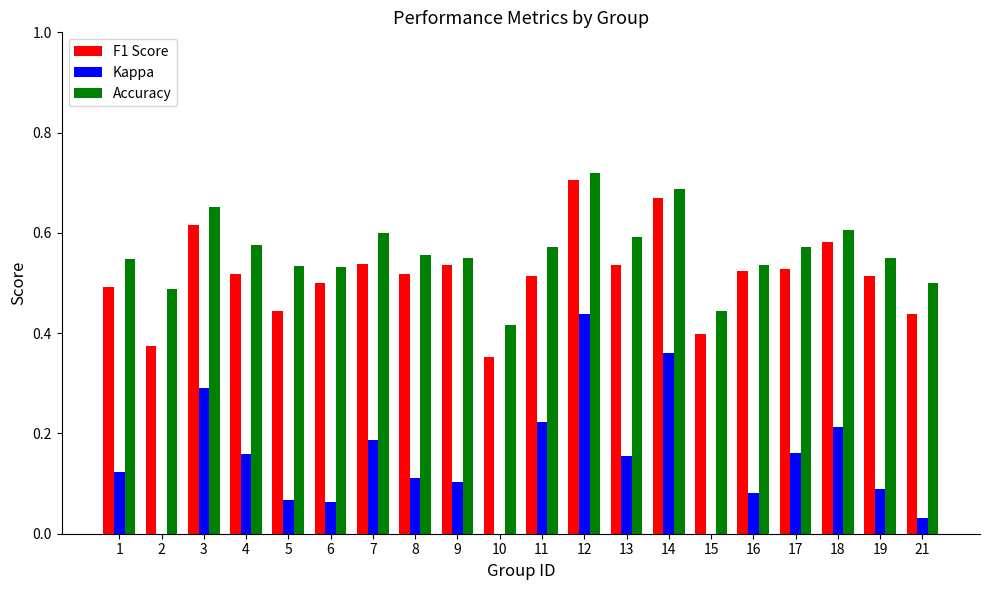

Which series has the largest total across all categories?

Accuracy